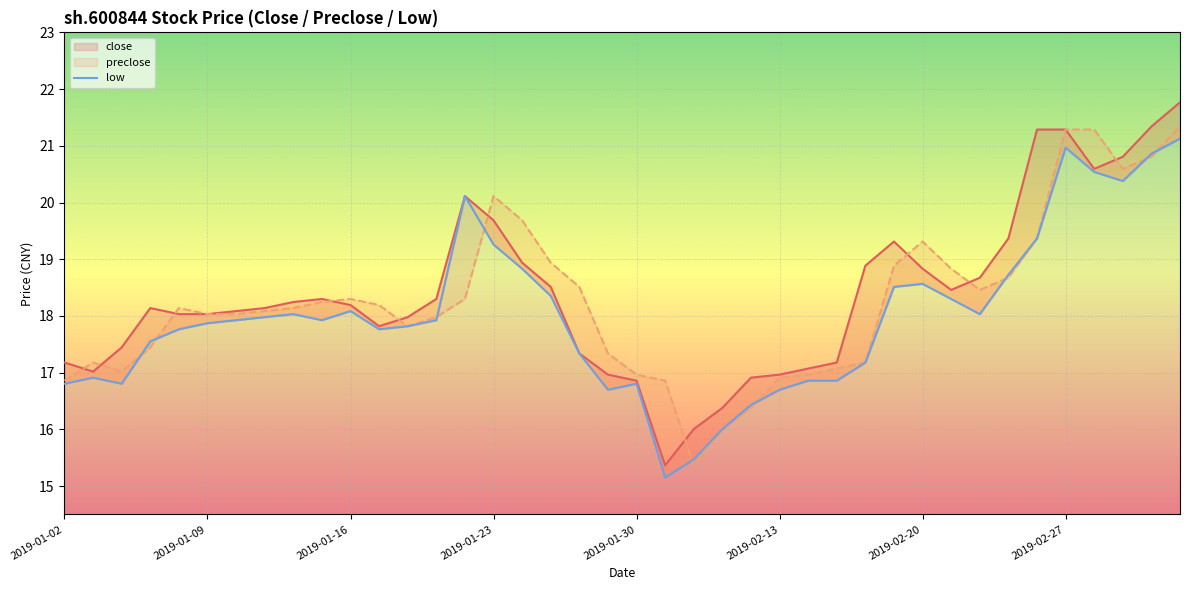

Where is the first local minimum for preclose?

2019-01-04